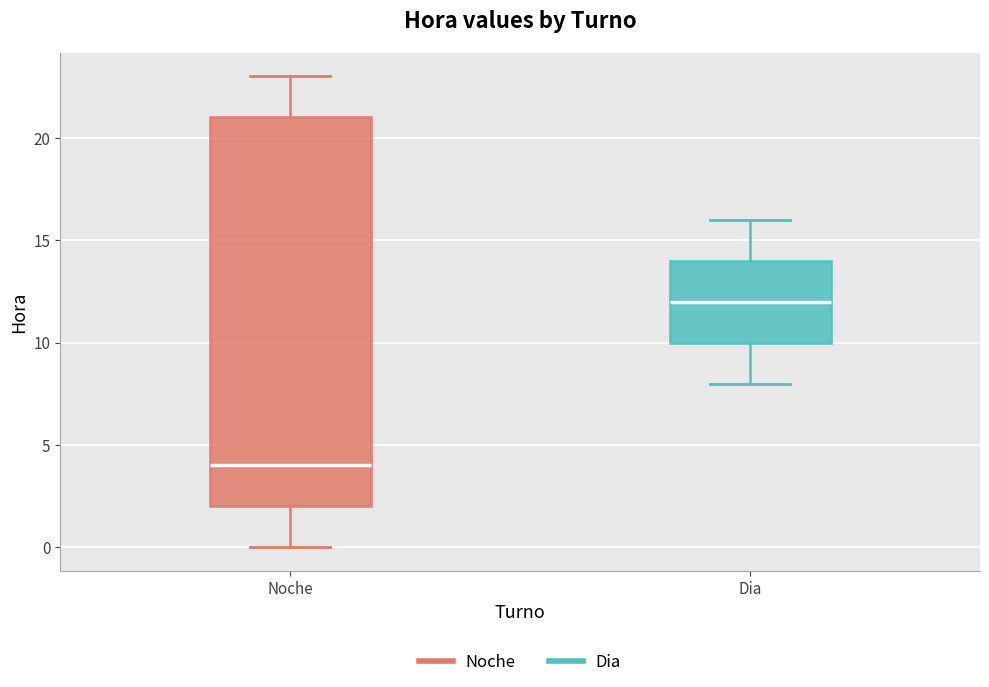

Which box has the lowest median line?

Noche